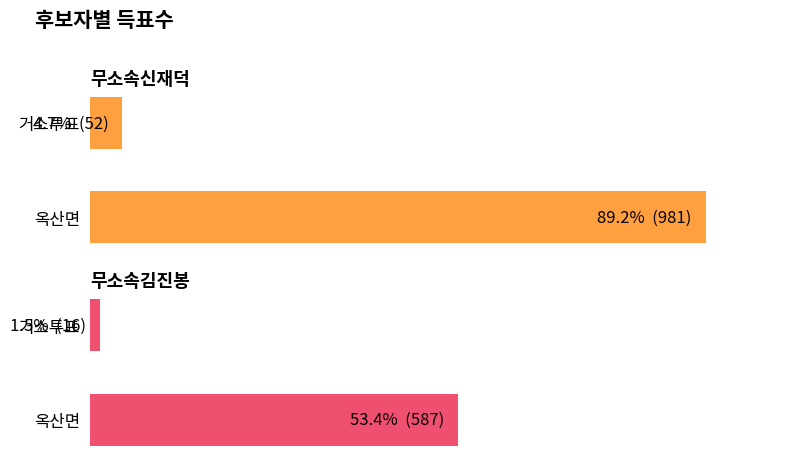

The 무소속김진봉 series shows 587 at 옥산면. True or false?

True